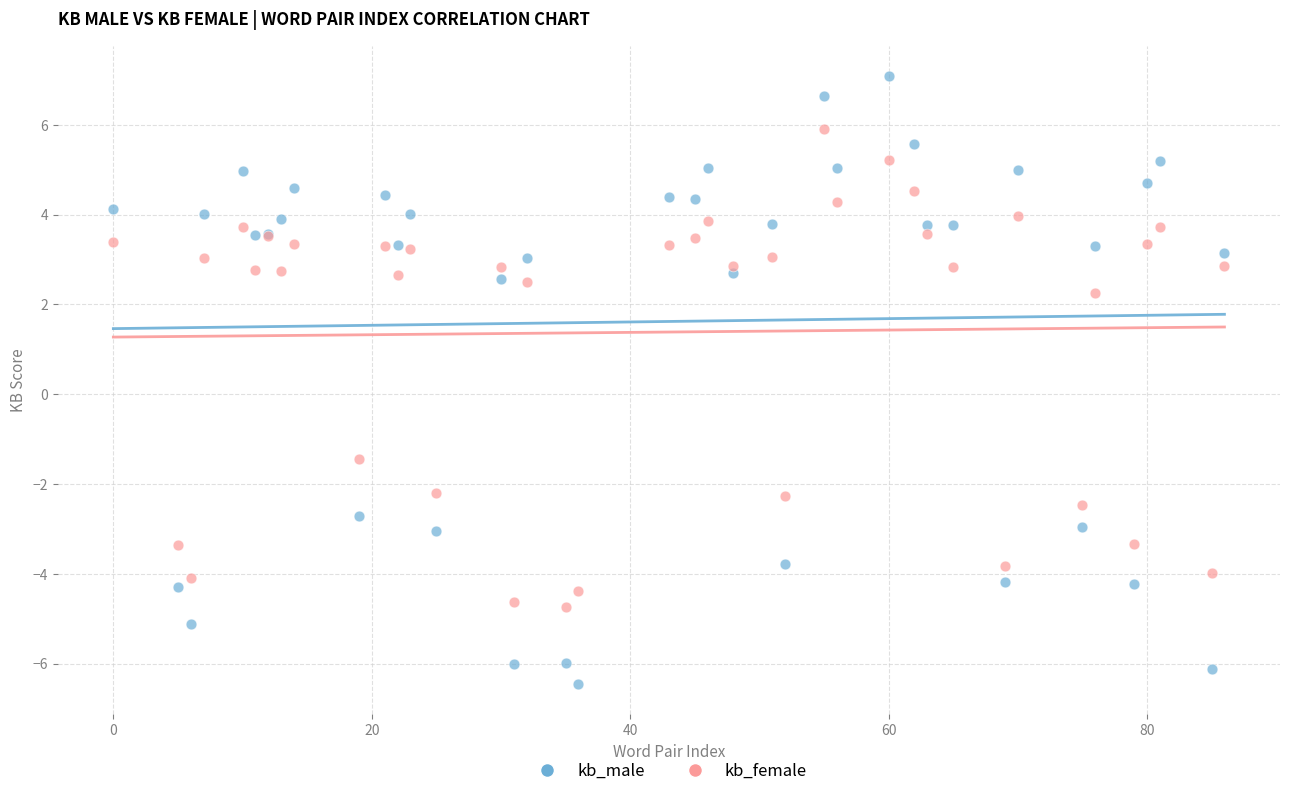

Which series has the widest spread of Y values?

kb_male